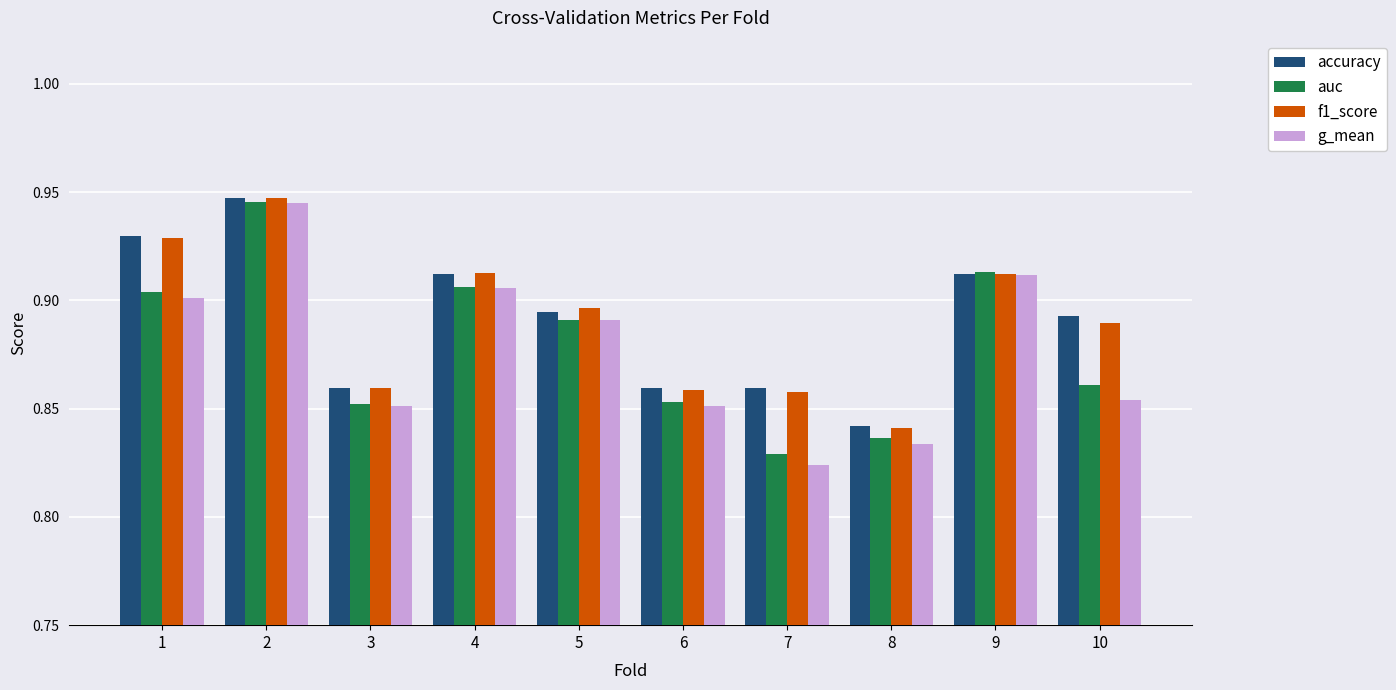

True or false: f1_score has a value of 0.9 at 9.

True